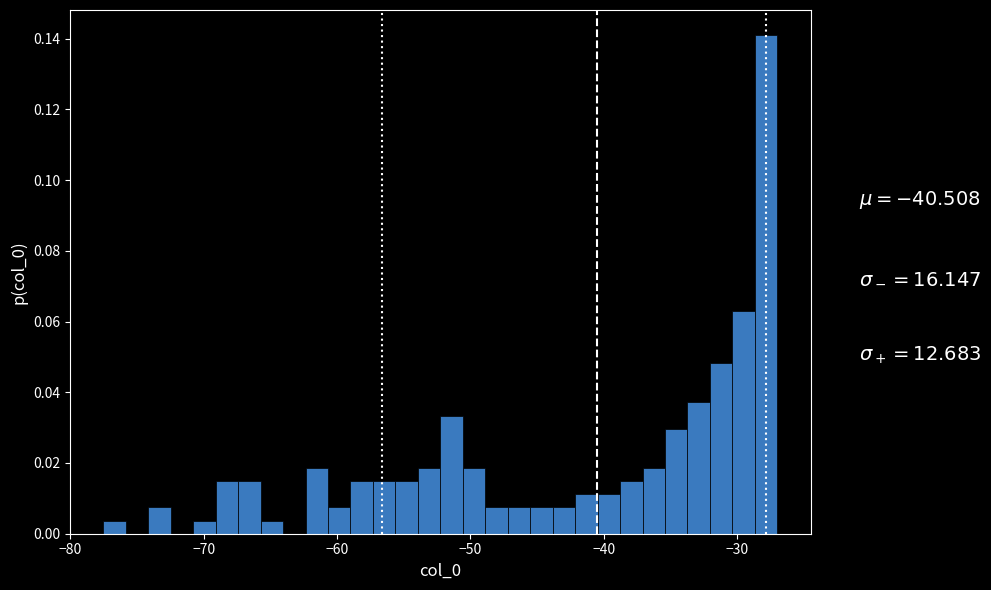

Read against the x-axis, roughly where is the centre of the tallest bar?

-28